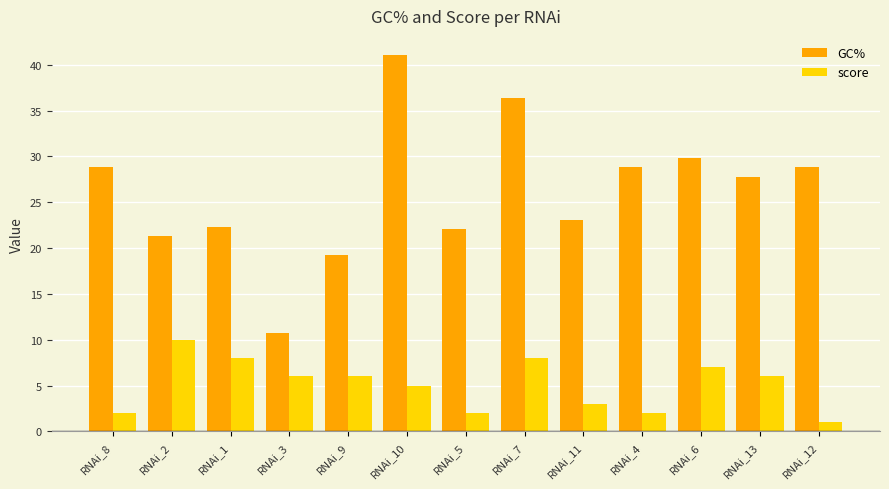

What is the difference between the maximum and minimum values in the GC% series?

30.3